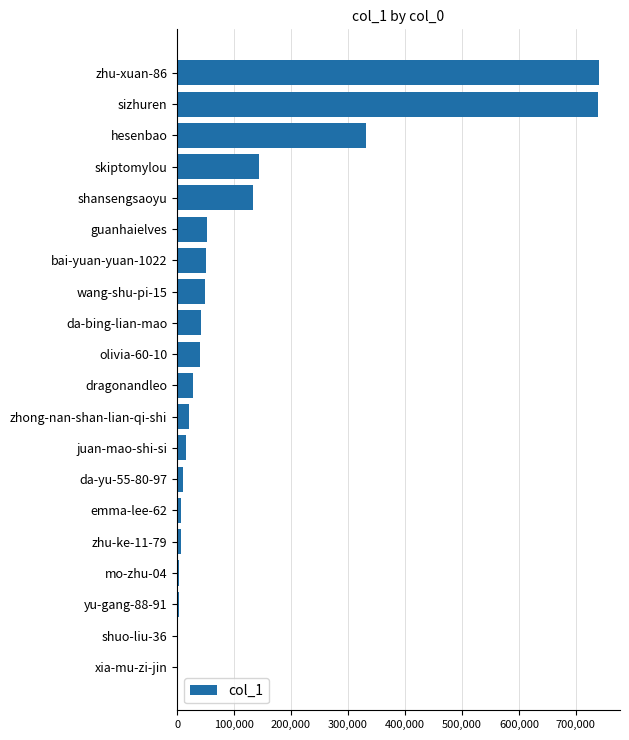

Is it true that the value at skiptomylou is 202319?

False